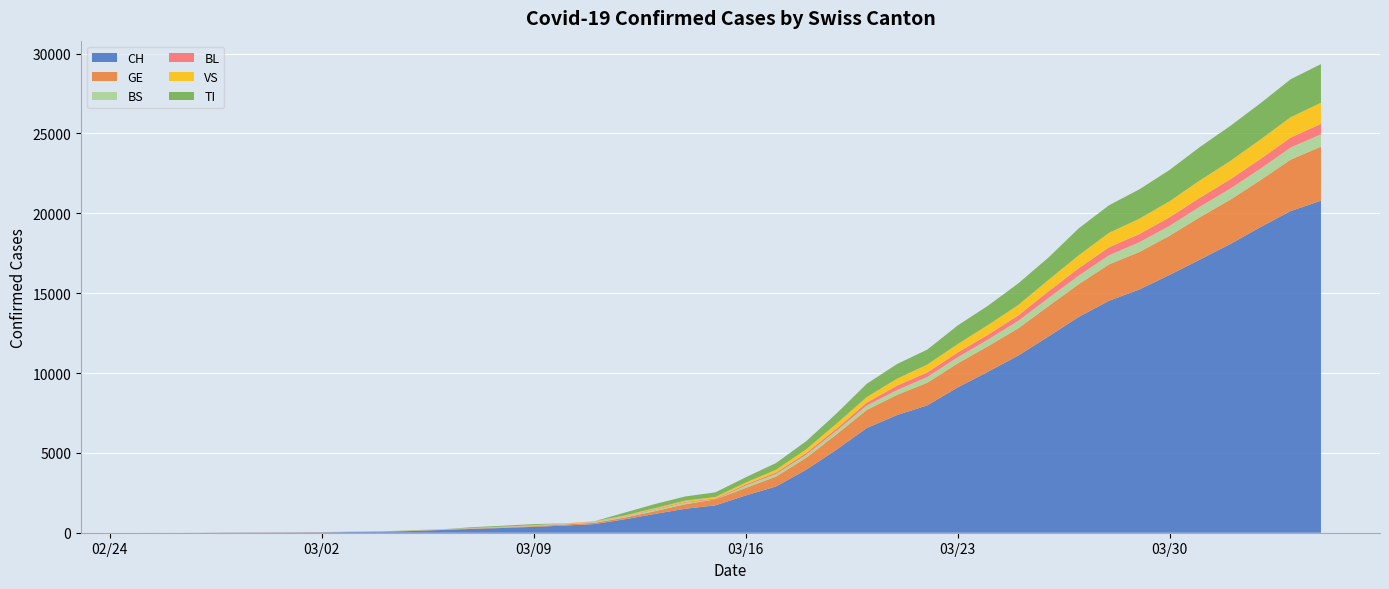

Reading right to left, extract all data points from this chart.

CH: 2020-04-04=20789	2020-04-03=20141	2020-04-02=19133	2020-04-01=18069	2020-03-31=17098	2020-03-30=16141	2020-03-29=15228	2020-03-28=14521	2020-03-27=13512	2020-03-26=12285	2020-03-25=11087	2020-03-24=10075	2020-03-23=9094	2020-03-22=7975	2020-03-21=7368	2020-03-20=6555	2020-03-19=5199	2020-03-18=3947	2020-03-17=2892	2020-03-16=2332	2020-03-15=1713	2020-03-14=1500	2020-03-13=1176	2020-03-12=839	2020-03-11=540	2020-03-10=447	2020-03-09=368	2020-03-08=298	2020-03-07=243	2020-03-06=175	2020-03-05=109	2020-03-04=63	2020-03-03=46	2020-03-02=26	2020-03-01=20	2020-02-29=14	2020-02-28=11	2020-02-27=4	2020-02-26=2	2020-02-25=1
GE: 2020-04-04=3384	2020-04-03=3220	2020-04-02=2938	2020-04-01=2775	2020-03-31=2657	2020-03-30=2450	2020-03-29=2349	2020-03-28=2277	2020-03-27=2051	2020-03-26=1902	2020-03-25=1708	2020-03-24=1598	2020-03-23=1509	2020-03-22=1417	2020-03-21=1262	2020-03-20=1136	2020-03-19=961	2020-03-18=751	2020-03-17=619	2020-03-16=472	2020-03-15=372	2020-03-14=282	2020-03-13=173	2020-03-12=108	2020-03-11=79	2020-03-10=68	2020-03-09=44	2020-03-08=35	2020-03-07=26	2020-03-06=17	2020-03-05=13	2020-03-04=9	2020-03-03=9	2020-03-02=7	2020-03-01=7	2020-02-29=5	2020-02-28=3	2020-02-27=1	2020-02-26=1	2020-02-25=0
BS: 2020-04-04=771	2020-04-03=758	2020-04-02=718	2020-04-01=691	2020-03-31=657	2020-03-30=621	2020-03-29=609	2020-03-28=573	2020-03-27=534	2020-03-26=505	2020-03-25=466	2020-03-24=414	2020-03-23=376	2020-03-22=358	2020-03-21=299	2020-03-20=272	2020-03-19=222	2020-03-18=182	2020-03-17=165	2020-03-16=144	2020-03-15=0	2020-03-14=100	2020-03-13=92	2020-03-12=73	2020-03-11=49	2020-03-10=33	2020-03-09=28	2020-03-08=24	2020-03-07=21	2020-03-06=15	2020-03-05=8	2020-03-04=3	2020-03-03=3	2020-03-02=1	2020-03-01=1	2020-02-29=1	2020-02-28=1	2020-02-27=1	2020-02-26=0	2020-02-25=0
BL: 2020-04-04=656	2020-04-03=625	2020-04-02=610	2020-04-01=588	2020-03-31=561	2020-03-30=539	2020-03-29=511	2020-03-28=502	2020-03-27=466	2020-03-26=422	2020-03-25=341	2020-03-24=306	2020-03-23=302	2020-03-22=289	2020-03-21=282	2020-03-20=184	2020-03-19=134	2020-03-18=116	2020-03-17=89	2020-03-16=76	2020-03-15=54	2020-03-14=47	2020-03-13=42	2020-03-12=26	2020-03-11=26	2020-03-10=22	2020-03-09=20	2020-03-08=19	2020-03-07=15	2020-03-06=6	2020-03-05=6	2020-03-04=2	2020-03-03=2	2020-03-02=2	2020-03-01=2	2020-02-29=2	2020-02-28=1	2020-02-27=0	2020-02-26=0	2020-02-25=0
VS: 2020-04-04=1319	2020-04-03=1273	2020-04-02=1218	2020-04-01=1145	2020-03-31=1085	2020-03-30=1000	2020-03-29=964	2020-03-28=902	2020-03-27=808	2020-03-26=715	2020-03-25=651	2020-03-24=606	2020-03-23=527	2020-03-22=490	2020-03-21=433	2020-03-20=346	2020-03-19=311	2020-03-18=225	2020-03-17=173	2020-03-16=116	2020-03-15=98	2020-03-14=76	2020-03-13=53	2020-03-12=30	2020-03-11=22	2020-03-10=17	2020-03-09=12	2020-03-08=7	2020-03-07=0	2020-03-06=6	2020-03-05=5	2020-03-04=4	2020-03-03=3	2020-03-02=3	2020-03-01=0	2020-02-29=1	2020-02-28=1	2020-02-27=0	2020-02-26=0	2020-02-25=0
TI: 2020-04-04=2422	2020-04-03=2377	2020-04-02=2271	2020-04-01=2195	2020-03-31=2091	2020-03-30=1962	2020-03-29=1837	2020-03-28=1727	2020-03-27=1688	2020-03-26=1401	2020-03-25=1354	2020-03-24=1211	2020-03-23=1165	2020-03-22=939	2020-03-21=918	2020-03-20=834	2020-03-19=638	2020-03-18=511	2020-03-17=422	2020-03-16=330	2020-03-15=291	2020-03-14=265	2020-03-13=258	2020-03-12=180	2020-03-11=0	2020-03-10=0	2020-03-09=68	2020-03-08=58	2020-03-07=45	2020-03-06=0	2020-03-05=18	2020-03-04=5	2020-03-03=4	2020-03-02=2	2020-03-01=0	2020-02-29=0	2020-02-28=0	2020-02-27=0	2020-02-26=0	2020-02-25=1